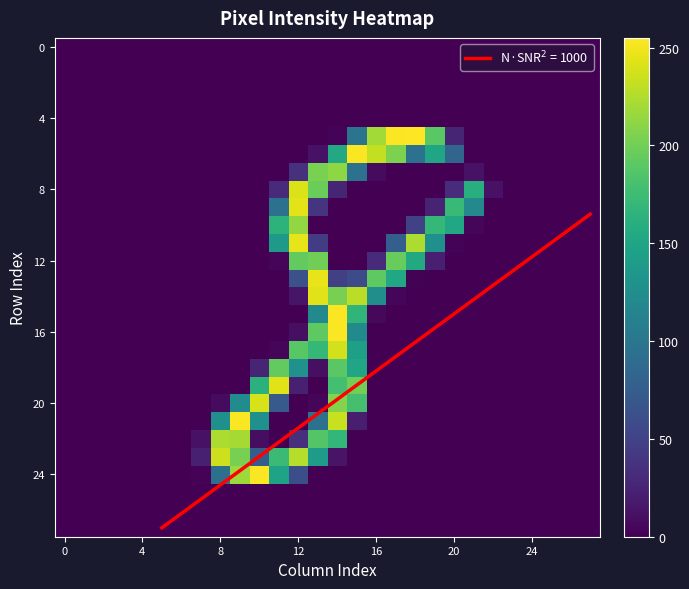

What is the spread (max minus min) of values at 15?

254